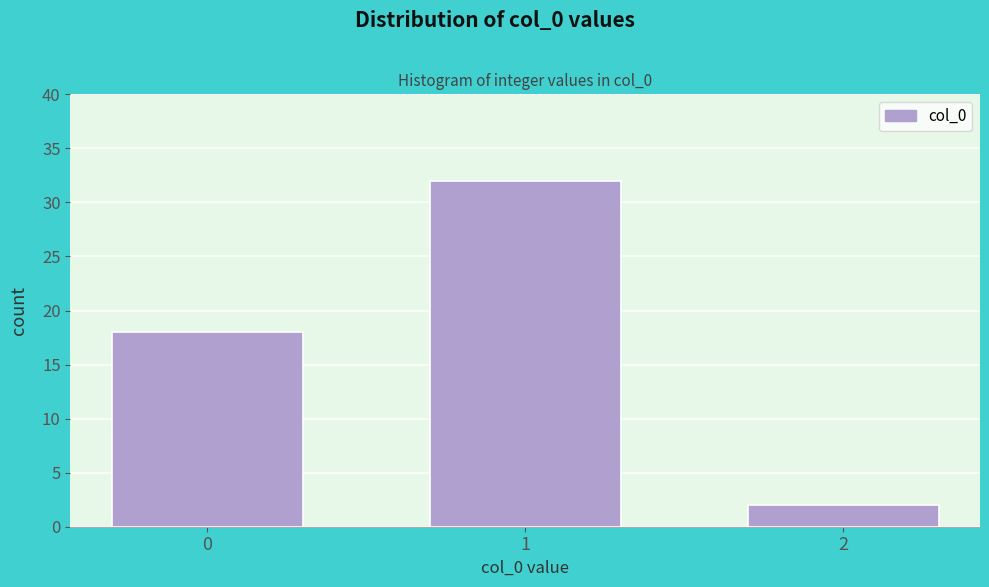

Reading left to right, transcribe all the data shown in this chart.

0=18	1=32	2=2